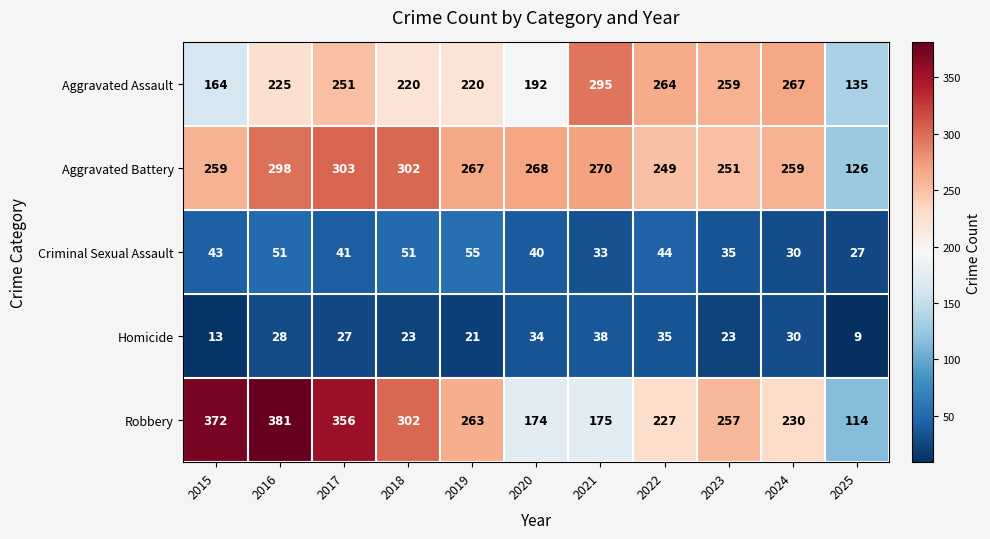

What is the smallest value displayed?

9